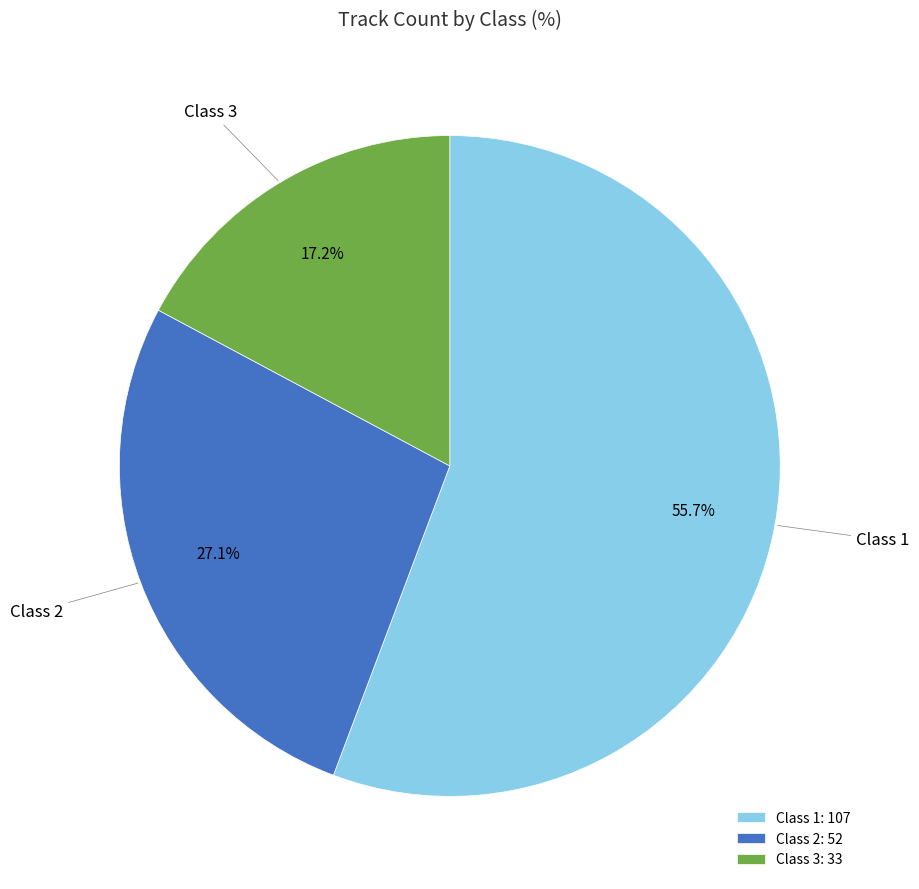

Approximately how many times larger is the value at Class 1 compared to Class 3?

3.2